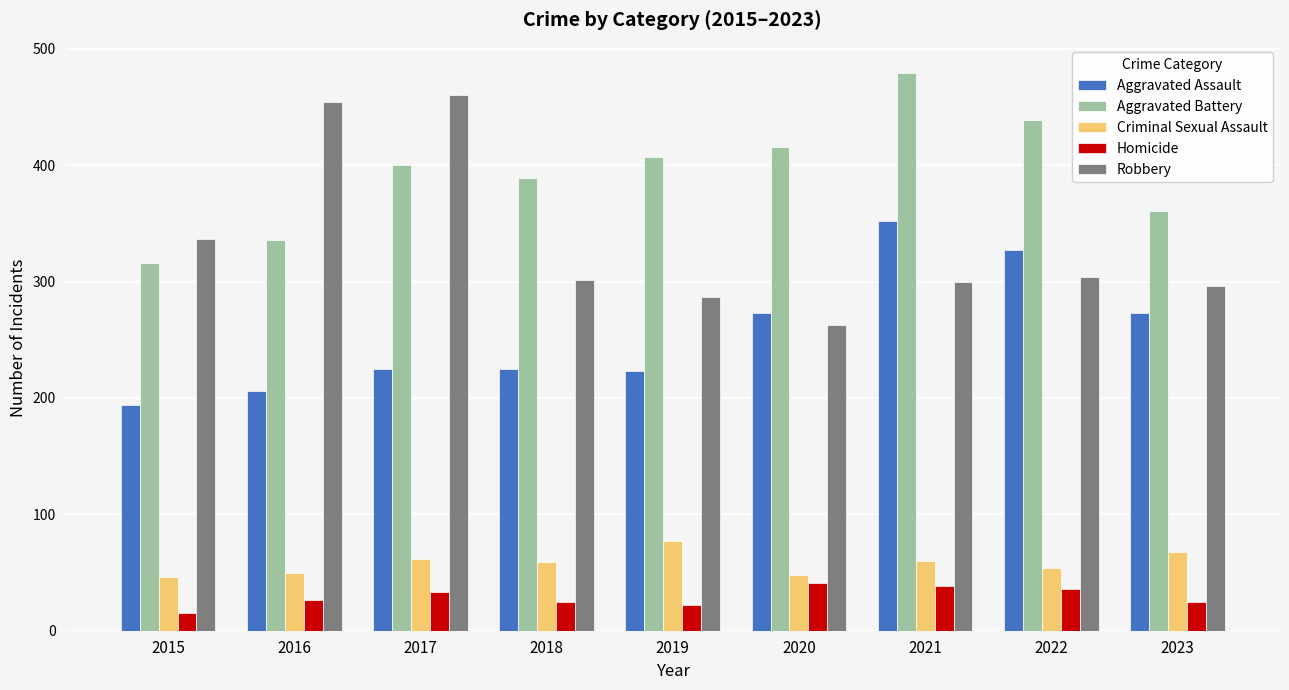

Is the value of Aggravated Battery at 2015 greater than the value of Robbery at 2023?

Yes